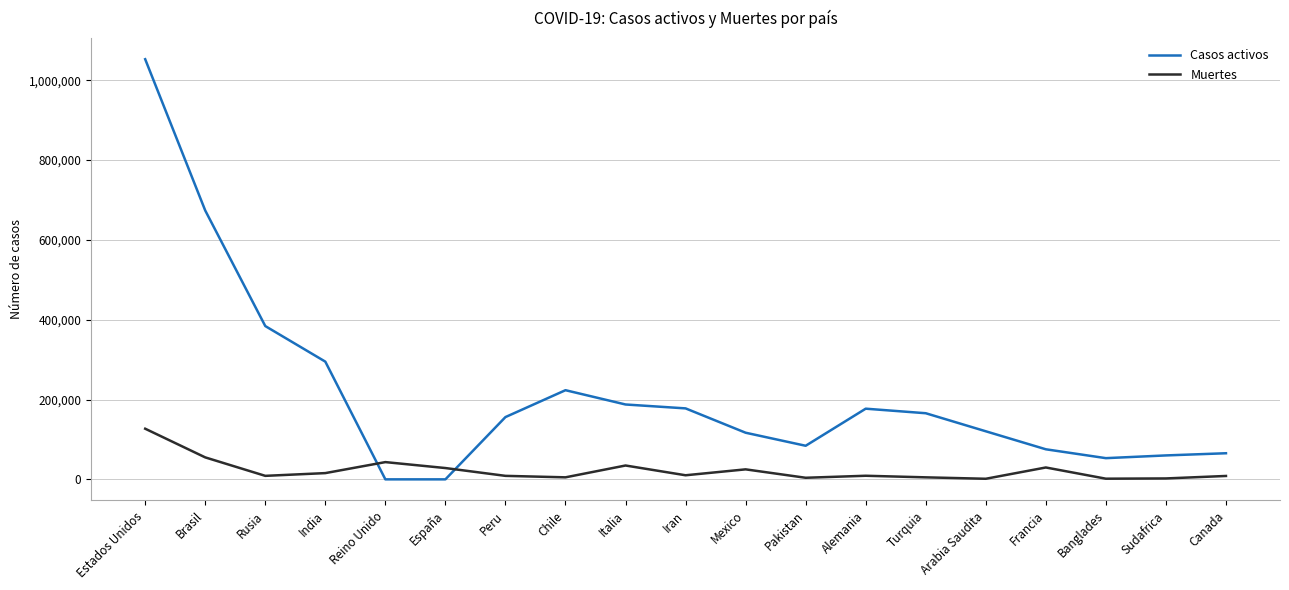

Which label corresponds to the largest value in the chart?

Estados Unidos